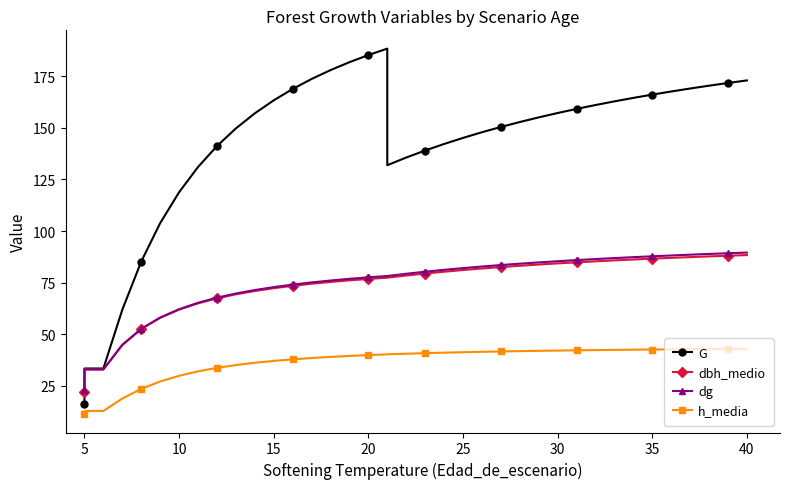

Which series has the largest total across all categories?

G